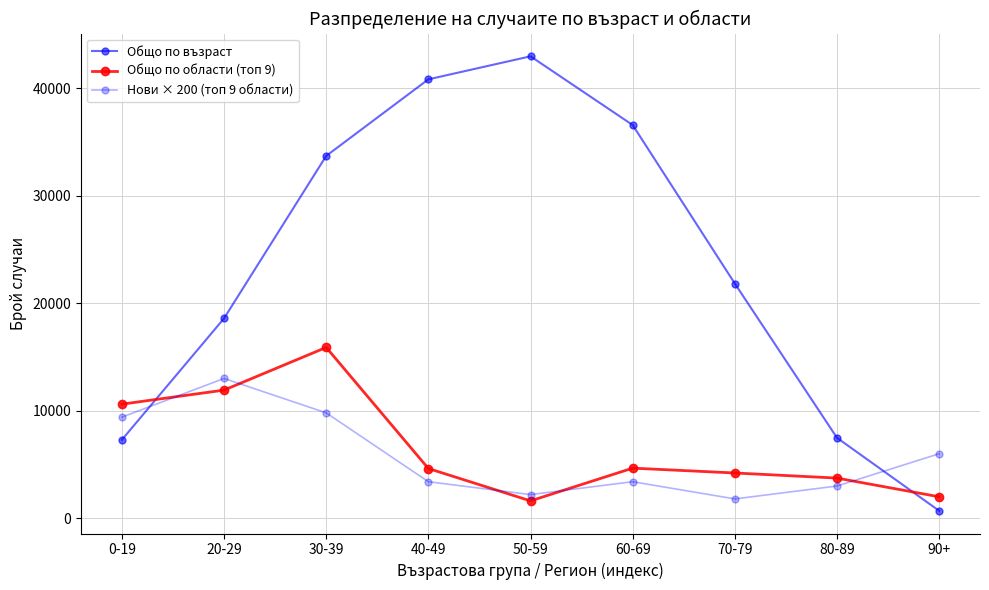

Does the chart have visible grid lines?

Yes